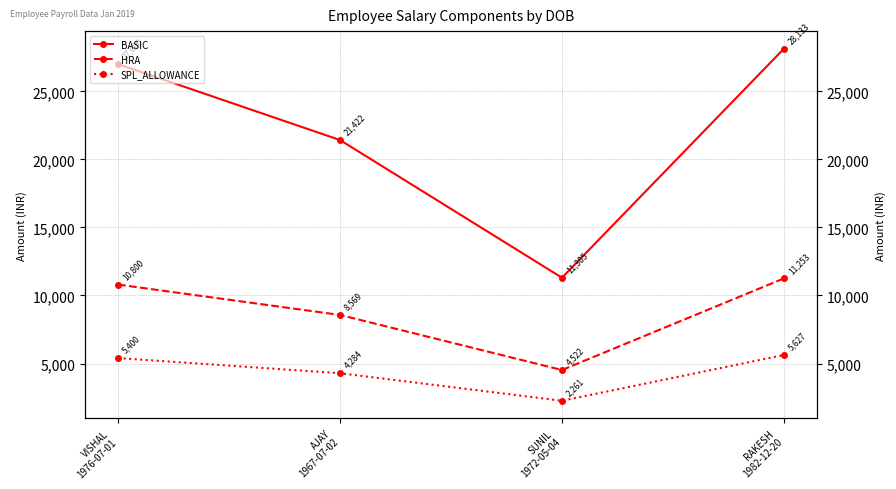

What is the average value of the HRA series?

8786.0